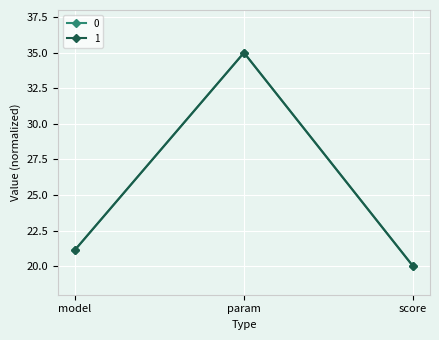

What is the average value of the 1 series?

25.4